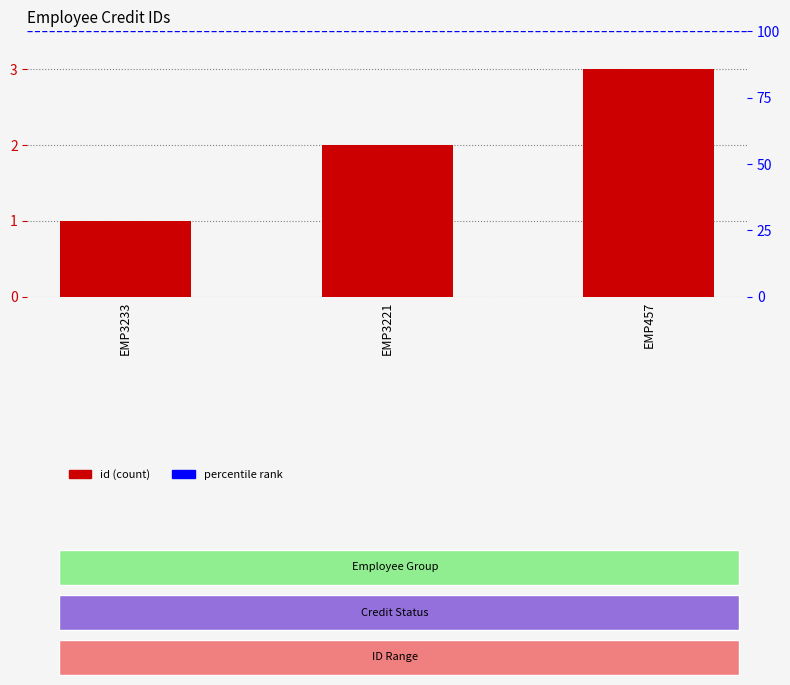

List the labels in order of value, largest first.

EMP457, EMP3221, EMP3233